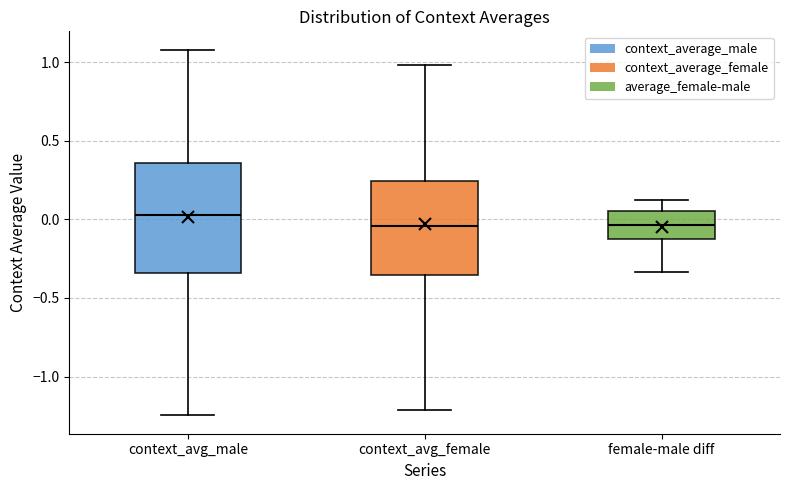

Where does the upper whisker of the box for context_avg_female end on the y-axis? The values are not printed on the chart, so give them approximately, as read against the axis.

1.00